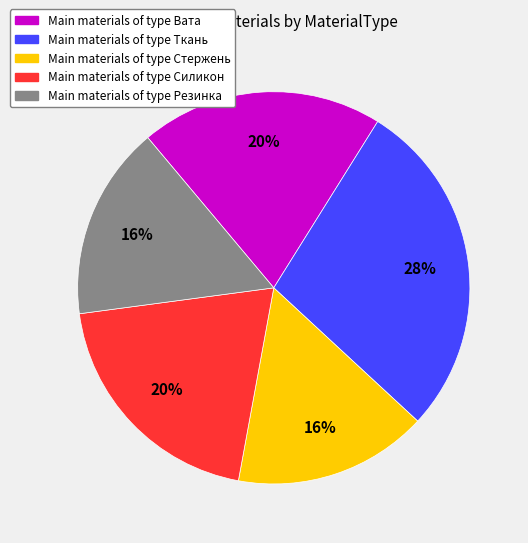

Is there a majority slice in this chart?

No